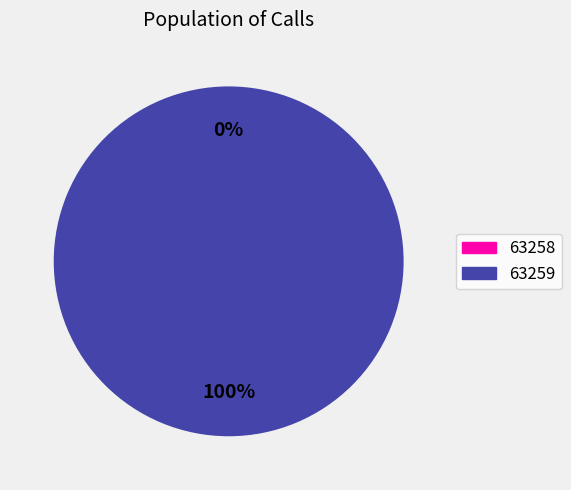

Rank the categories by value from highest to lowest.

63259, 63258